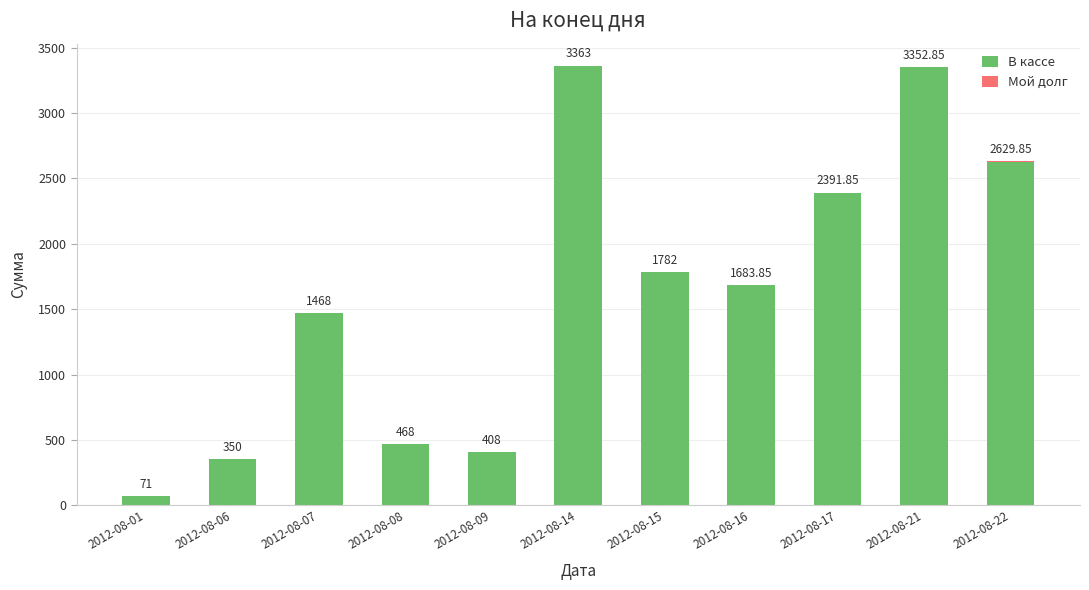

At which category is the sum across all series the highest?

2012-08-14